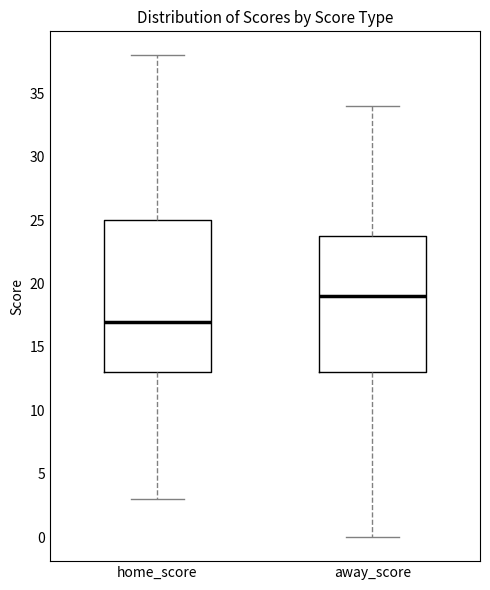

Reading left to right, transcribe this box plot: for each box, give where its median line is, the range the box spans, and where its two whiskers end, as read against the y-axis. The values are not printed on the chart, so give them approximately, as read against the axis.

home_score: median 17, box 13 to 25, whiskers 3 to 38
away_score: median 19, box 13 to 24, whiskers 0 to 34